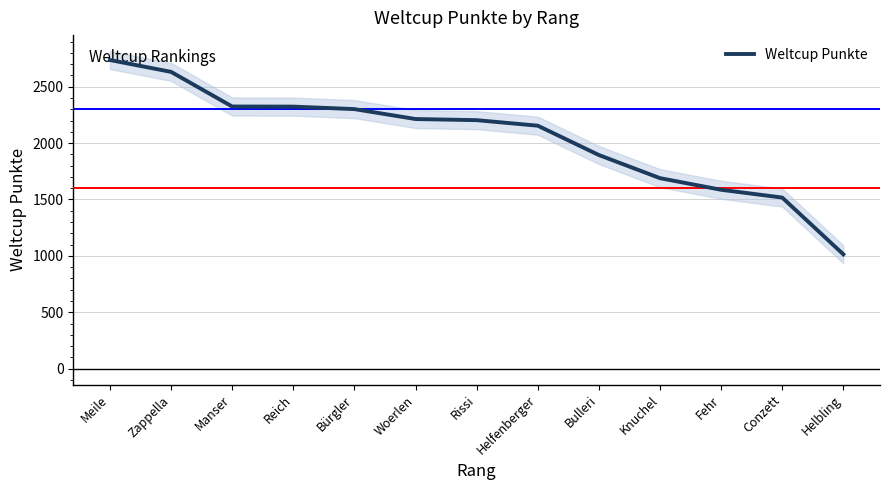

Approximately how many times larger is the value at Bürgler compared to Zappella?

0.9